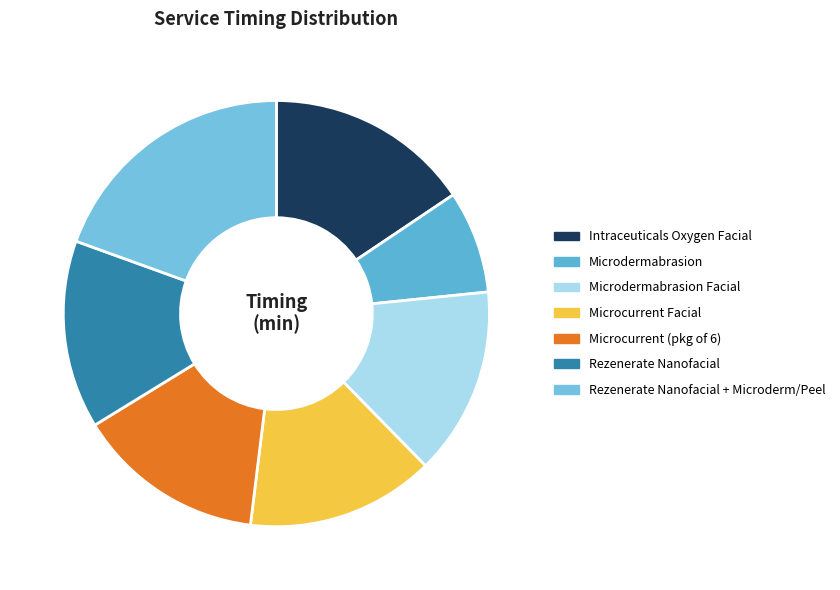

Is there a majority slice in this chart?

No